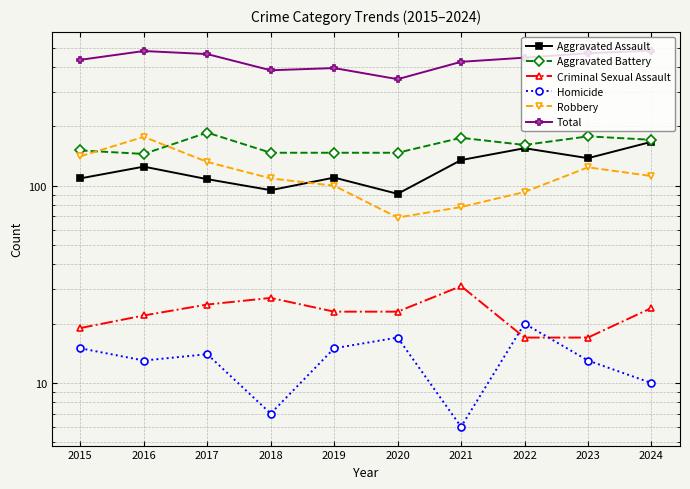

What is the average value of the Criminal Sexual Assault series?

23